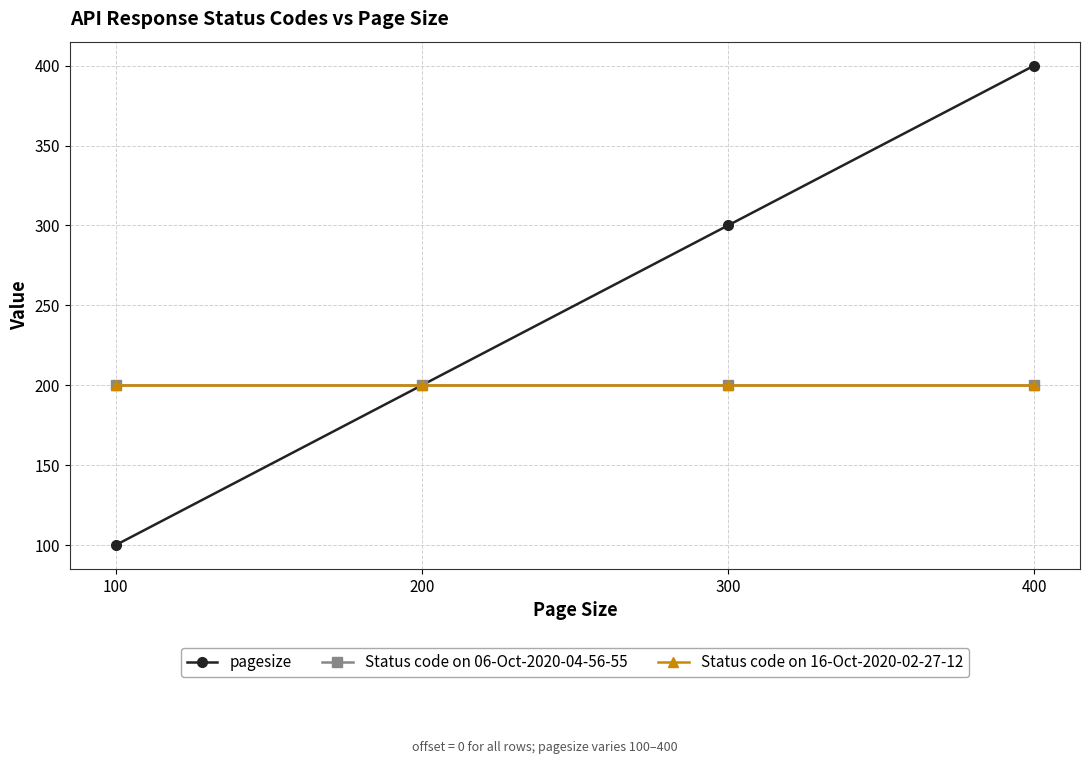

True or false: Status code on 06-Oct-2020-04-56-55 and Status code on 16-Oct-2020-02-27-12 intersect in this chart.

False